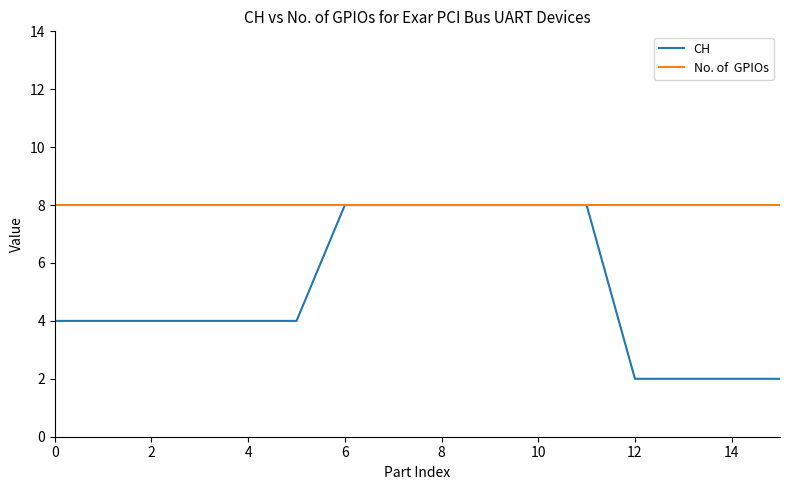

What is the maximum value shown in the chart?

8